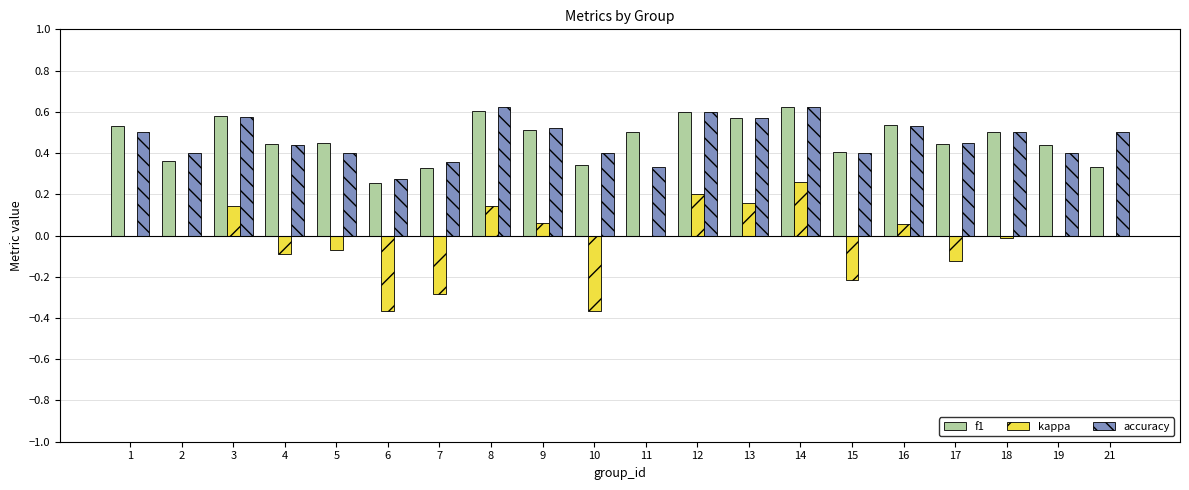

What is the sum of the accuracy values at 13 and 4?

1.0